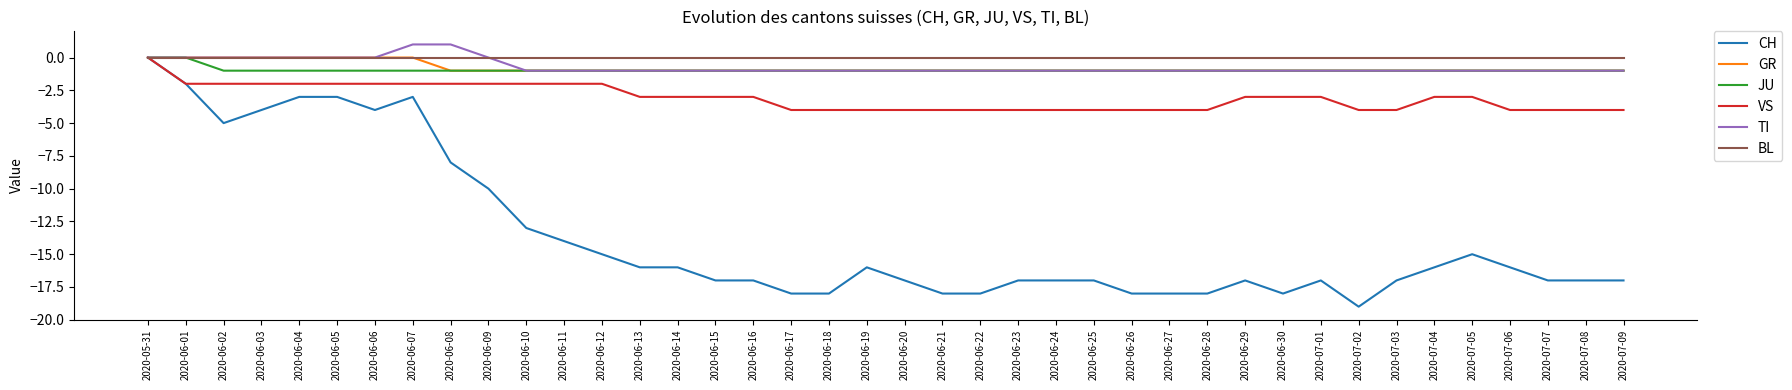

Reading left to right, what are all the values shown in this chart?

CH: 2020-05-31=0	2020-06-01=-2	2020-06-02=-5	2020-06-03=-4	2020-06-04=-3	2020-06-05=-3	2020-06-06=-4	2020-06-07=-3	2020-06-08=-8	2020-06-09=-10	2020-06-10=-13	2020-06-11=-14	2020-06-12=-15	2020-06-13=-16	2020-06-14=-16	2020-06-15=-17	2020-06-16=-17	2020-06-17=-18	2020-06-18=-18	2020-06-19=-16	2020-06-20=-17	2020-06-21=-18	2020-06-22=-18	2020-06-23=-17	2020-06-24=-17	2020-06-25=-17	2020-06-26=-18	2020-06-27=-18	2020-06-28=-18	2020-06-29=-17	2020-06-30=-18	2020-07-01=-17	2020-07-02=-19	2020-07-03=-17	2020-07-04=-16	2020-07-05=-15	2020-07-06=-16	2020-07-07=-17	2020-07-08=-17	2020-07-09=-17
GR: 2020-05-31=0	2020-06-01=0	2020-06-02=0	2020-06-03=0	2020-06-04=0	2020-06-05=0	2020-06-06=0	2020-06-07=0	2020-06-08=-1	2020-06-09=-1	2020-06-10=-1	2020-06-11=-1	2020-06-12=-1	2020-06-13=-1	2020-06-14=-1	2020-06-15=-1	2020-06-16=-1	2020-06-17=-1	2020-06-18=-1	2020-06-19=-1	2020-06-20=-1	2020-06-21=-1	2020-06-22=-1	2020-06-23=-1	2020-06-24=-1	2020-06-25=-1	2020-06-26=-1	2020-06-27=-1	2020-06-28=-1	2020-06-29=-1	2020-06-30=-1	2020-07-01=-1	2020-07-02=-1	2020-07-03=-1	2020-07-04=-1	2020-07-05=-1	2020-07-06=-1	2020-07-07=-1	2020-07-08=-1	2020-07-09=-1
JU: 2020-05-31=0	2020-06-01=0	2020-06-02=-1	2020-06-03=-1	2020-06-04=-1	2020-06-05=-1	2020-06-06=-1	2020-06-07=-1	2020-06-08=-1	2020-06-09=-1	2020-06-10=-1	2020-06-11=-1	2020-06-12=-1	2020-06-13=-1	2020-06-14=-1	2020-06-15=-1	2020-06-16=-1	2020-06-17=-1	2020-06-18=-1	2020-06-19=-1	2020-06-20=-1	2020-06-21=-1	2020-06-22=-1	2020-06-23=-1	2020-06-24=-1	2020-06-25=-1	2020-06-26=-1	2020-06-27=-1	2020-06-28=-1	2020-06-29=-1	2020-06-30=-1	2020-07-01=-1	2020-07-02=-1	2020-07-03=-1	2020-07-04=-1	2020-07-05=-1	2020-07-06=-1	2020-07-07=-1	2020-07-08=-1	2020-07-09=-1
VS: 2020-05-31=0	2020-06-01=-2	2020-06-02=-2	2020-06-03=-2	2020-06-04=-2	2020-06-05=-2	2020-06-06=-2	2020-06-07=-2	2020-06-08=-2	2020-06-09=-2	2020-06-10=-2	2020-06-11=-2	2020-06-12=-2	2020-06-13=-3	2020-06-14=-3	2020-06-15=-3	2020-06-16=-3	2020-06-17=-4	2020-06-18=-4	2020-06-19=-4	2020-06-20=-4	2020-06-21=-4	2020-06-22=-4	2020-06-23=-4	2020-06-24=-4	2020-06-25=-4	2020-06-26=-4	2020-06-27=-4	2020-06-28=-4	2020-06-29=-3	2020-06-30=-3	2020-07-01=-3	2020-07-02=-4	2020-07-03=-4	2020-07-04=-3	2020-07-05=-3	2020-07-06=-4	2020-07-07=-4	2020-07-08=-4	2020-07-09=-4
TI: 2020-05-31=0	2020-06-01=0	2020-06-02=0	2020-06-03=0	2020-06-04=0	2020-06-05=0	2020-06-06=0	2020-06-07=1	2020-06-08=1	2020-06-09=0	2020-06-10=-1	2020-06-11=-1	2020-06-12=-1	2020-06-13=-1	2020-06-14=-1	2020-06-15=-1	2020-06-16=-1	2020-06-17=-1	2020-06-18=-1	2020-06-19=-1	2020-06-20=-1	2020-06-21=-1	2020-06-22=-1	2020-06-23=-1	2020-06-24=-1	2020-06-25=-1	2020-06-26=-1	2020-06-27=-1	2020-06-28=-1	2020-06-29=-1	2020-06-30=-1	2020-07-01=-1	2020-07-02=-1	2020-07-03=-1	2020-07-04=-1	2020-07-05=-1	2020-07-06=-1	2020-07-07=-1	2020-07-08=-1	2020-07-09=-1
BL: 2020-05-31=0	2020-06-01=0	2020-06-02=0	2020-06-03=0	2020-06-04=0	2020-06-05=0	2020-06-06=0	2020-06-07=0	2020-06-08=0	2020-06-09=0	2020-06-10=0	2020-06-11=0	2020-06-12=0	2020-06-13=0	2020-06-14=0	2020-06-15=0	2020-06-16=0	2020-06-17=0	2020-06-18=0	2020-06-19=0	2020-06-20=0	2020-06-21=0	2020-06-22=0	2020-06-23=0	2020-06-24=0	2020-06-25=0	2020-06-26=0	2020-06-27=0	2020-06-28=0	2020-06-29=0	2020-06-30=0	2020-07-01=0	2020-07-02=0	2020-07-03=0	2020-07-04=0	2020-07-05=0	2020-07-06=0	2020-07-07=0	2020-07-08=0	2020-07-09=0